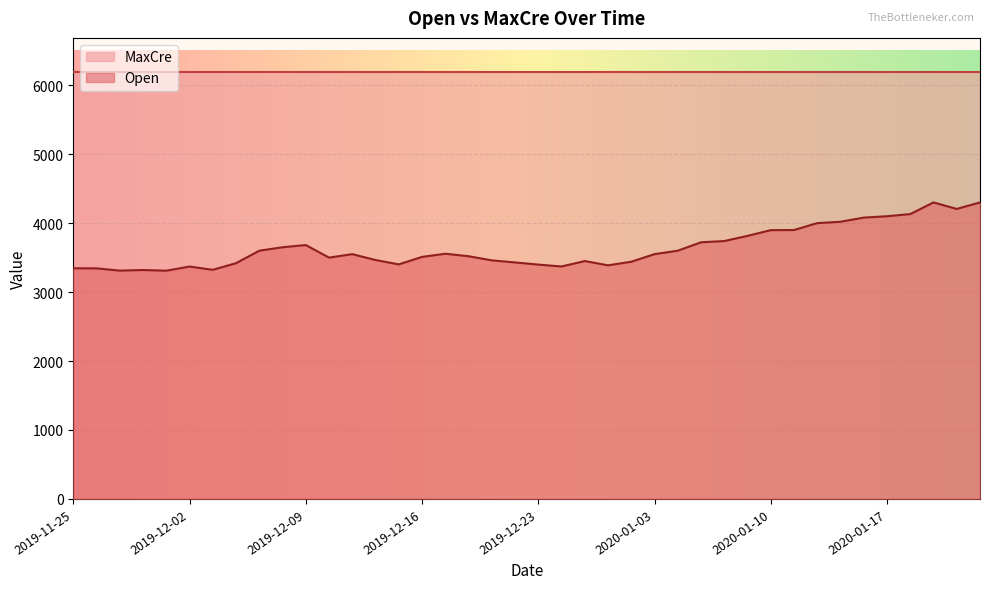

What is the value of the 26th point from the left?

3550.0